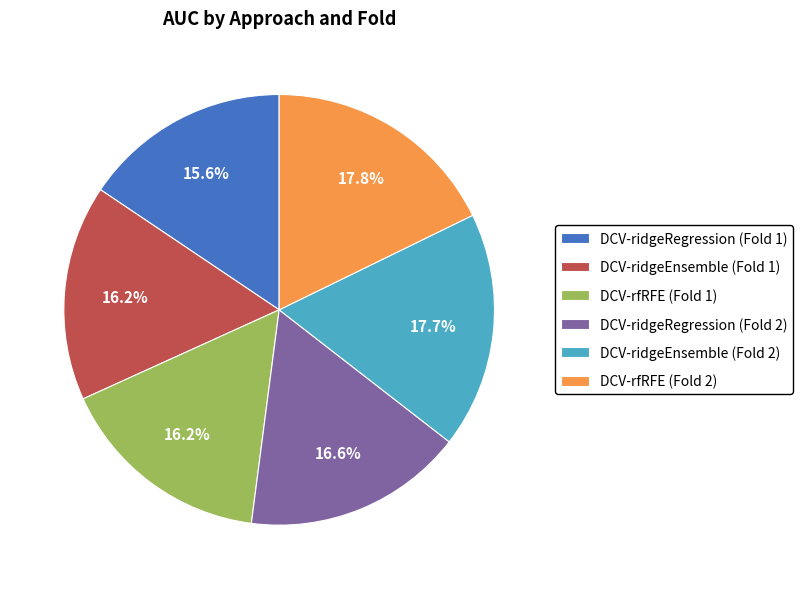

Does any single category account for the majority?

No